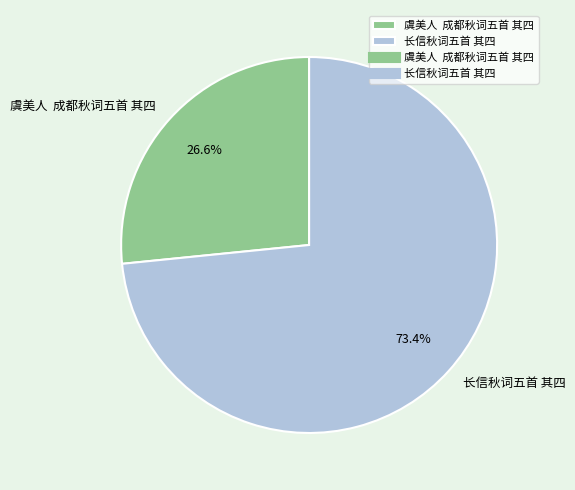

To the nearest percent, what percentage of the pie is 长信秋词五首 其四?

73%